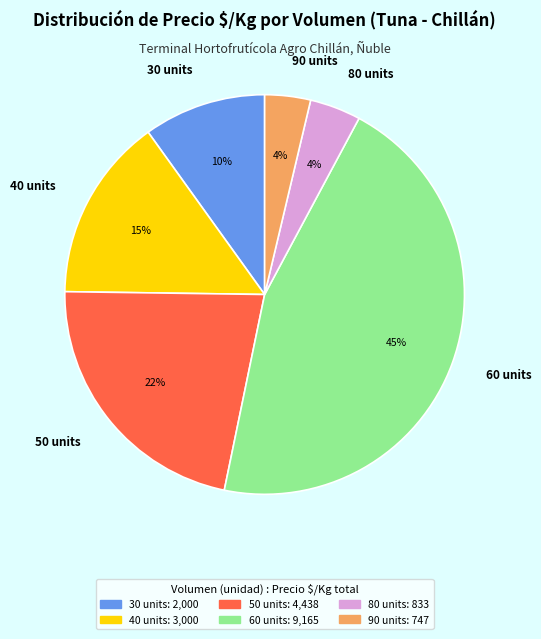

How many segments does this pie chart have?

6